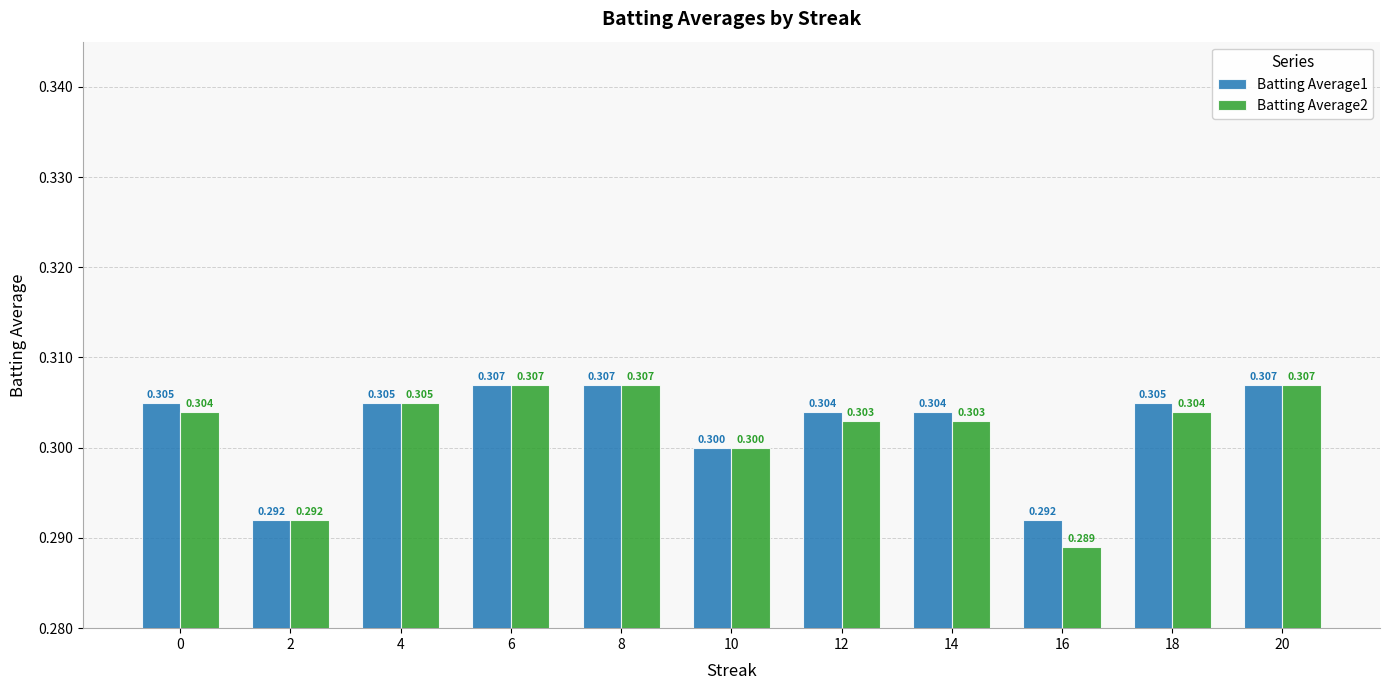

Reading left to right, transcribe all the data shown in this chart.

Batting Average1: 0.3	0.3	0.3	0.3	0.3	0.3	0.3	0.3	0.3	0.3	0.3
Batting Average2: 0.3	0.3	0.3	0.3	0.3	0.3	0.3	0.3	0.3	0.3	0.3